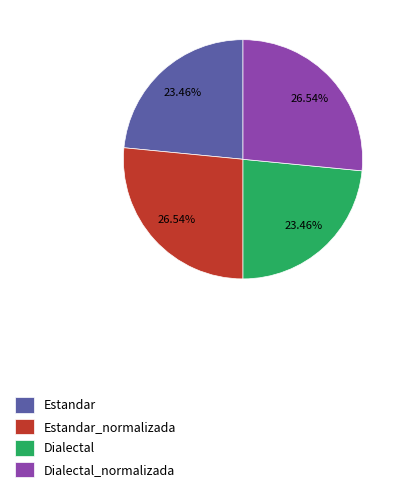

What percentage is the Estandar slice, to the nearest percent?

23%